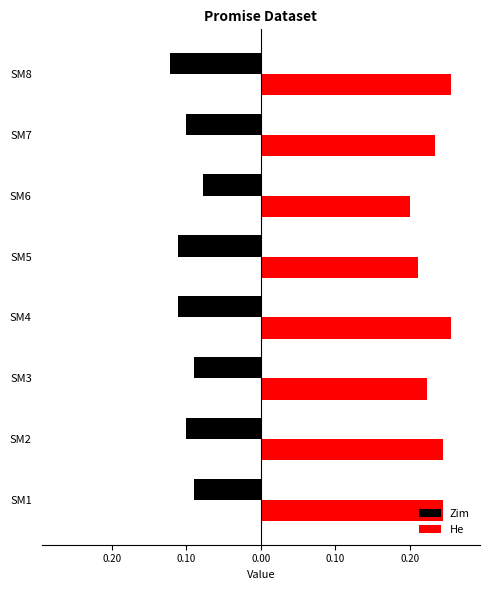

What is the maximum value shown in the chart?

0.3